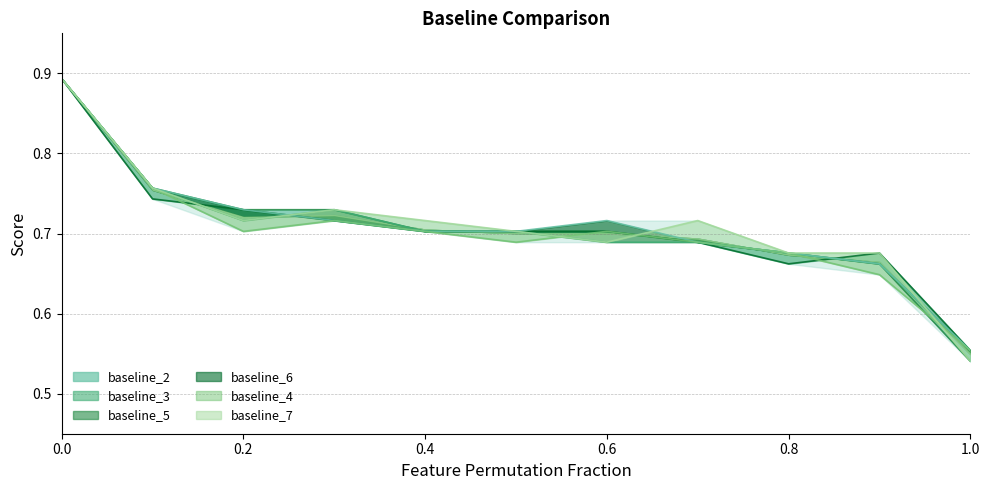

Which series ends up on top after the final intersection of baseline_4 and baseline_2?

baseline_4